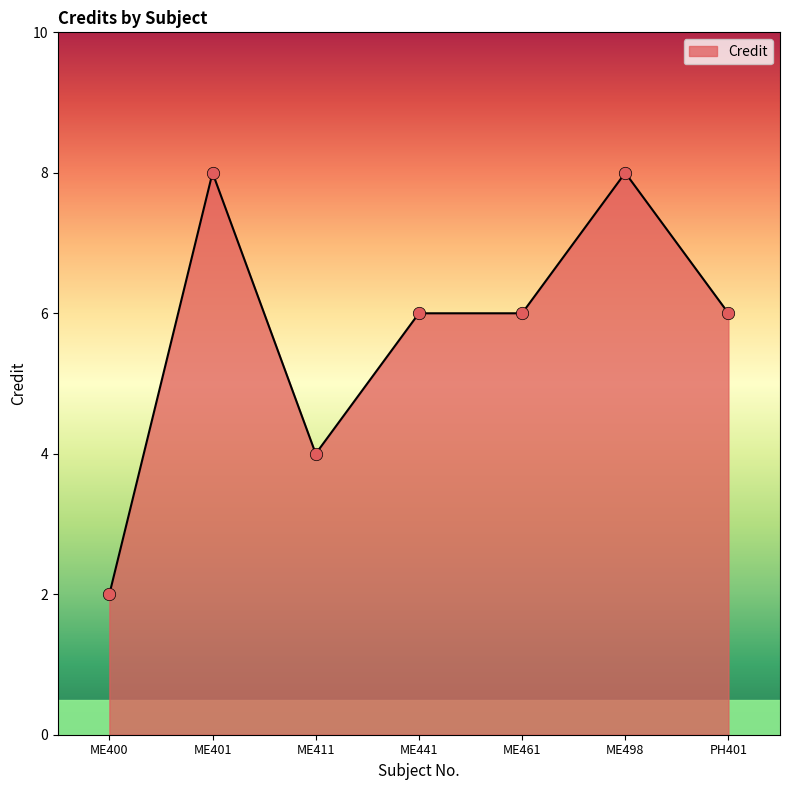

What is the ratio of the value at ME461 to the value at PH401?

1.0